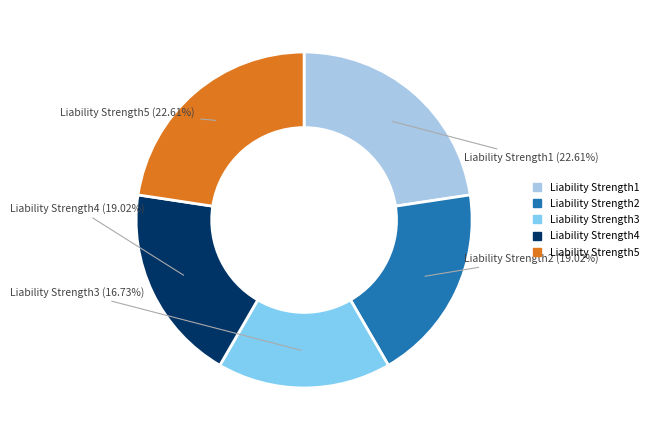

To the nearest percent, what portion does Liability Strength4 represent?

19%